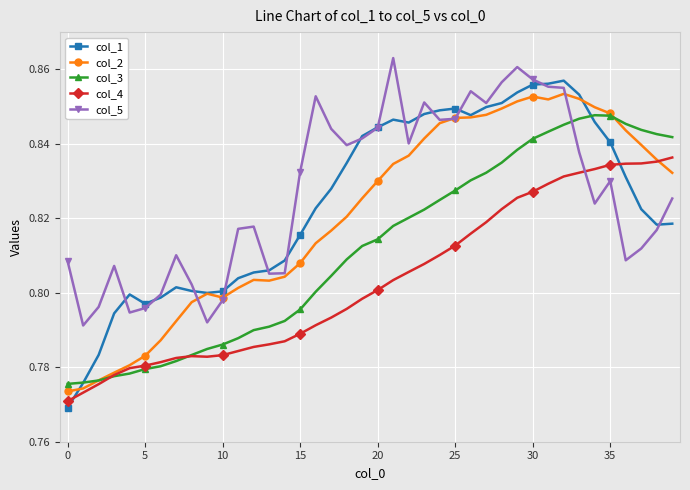

Which series ends up on top after the final intersection of col_4 and col_1?

col_4